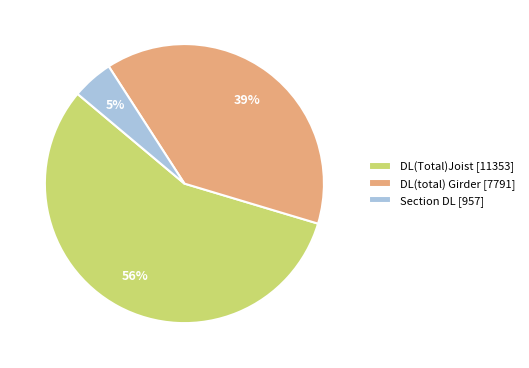

Combined, do DL(total) Girder [7791] and DL(Total)Joist [11353] account for over 50%?

Yes